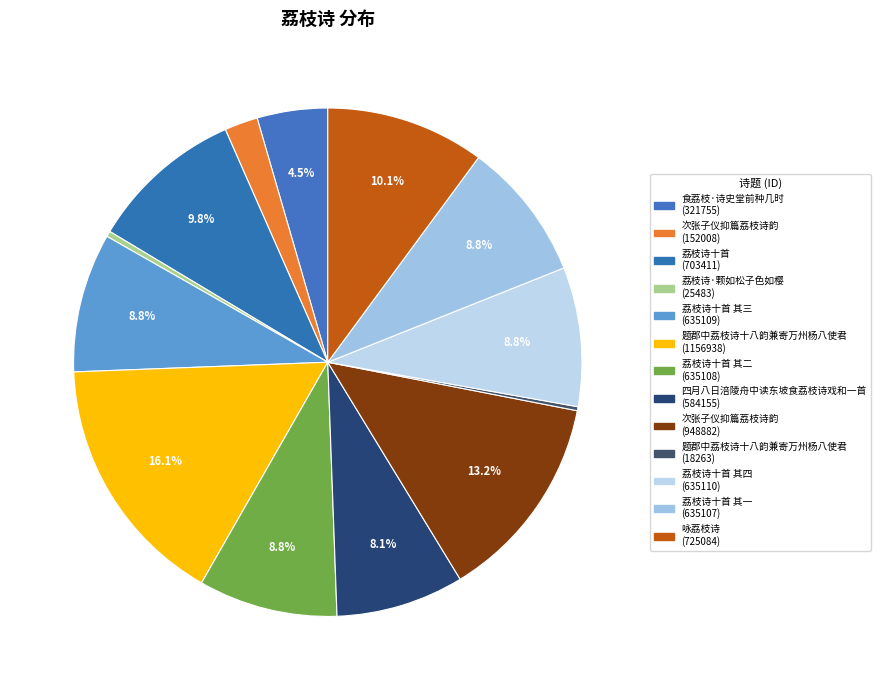

Rank the categories by value from highest to lowest.

题郡中荔枝诗十八韵兼寄万州杨八使君, 次张子仪抑篇荔枝诗韵, 咏荔枝诗, 荔枝诗十首, 荔枝诗十首 其四, 荔枝诗十首 其三, 荔枝诗十首 其二, 荔枝诗十首 其一, 四月八日涪陵舟中读东坡食荔枝诗戏和一首, 食荔枝·诗史堂前种几时, 次张子仪抑篇荔枝诗韵, 荔枝诗·颗如松子色如樱, 题郡中荔枝诗十八韵兼寄万州杨八使君